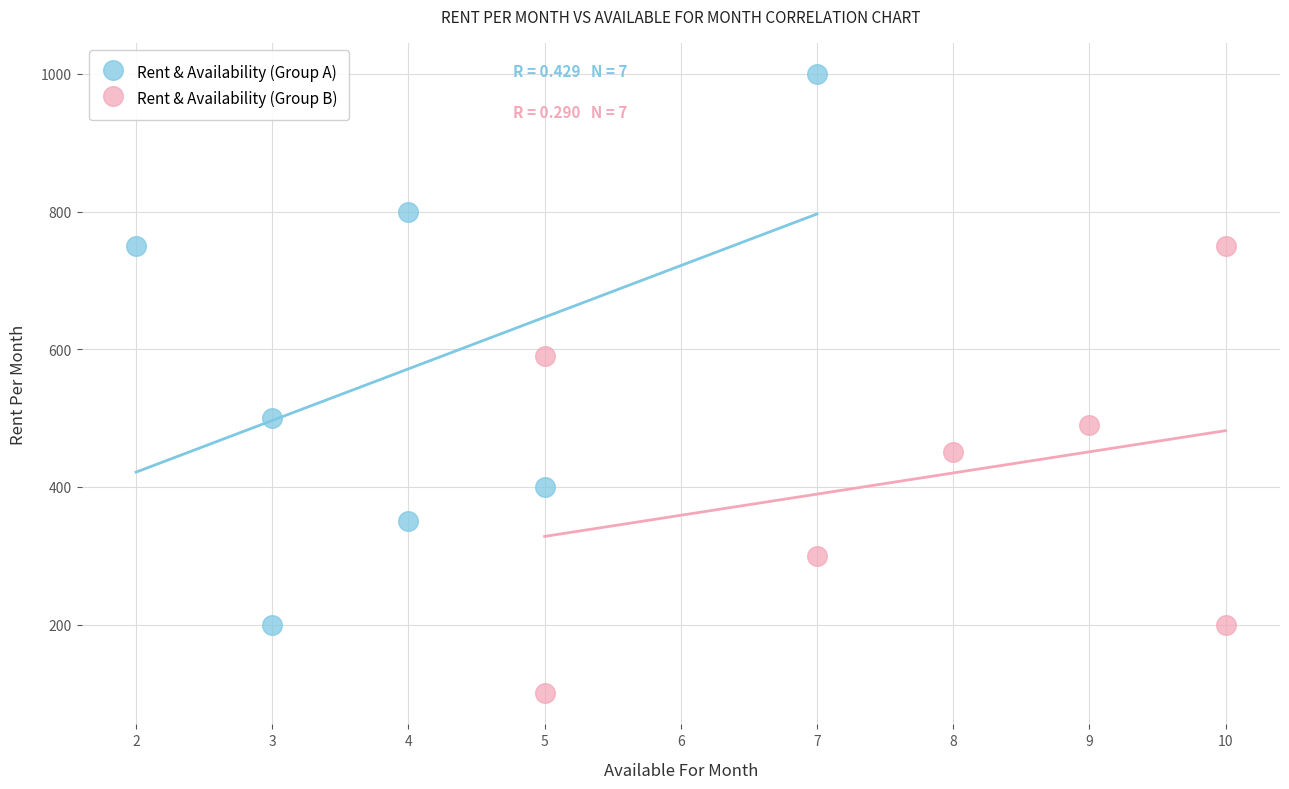

Which series reaches the maximum Y coordinate?

Rent & Availability (Group A)